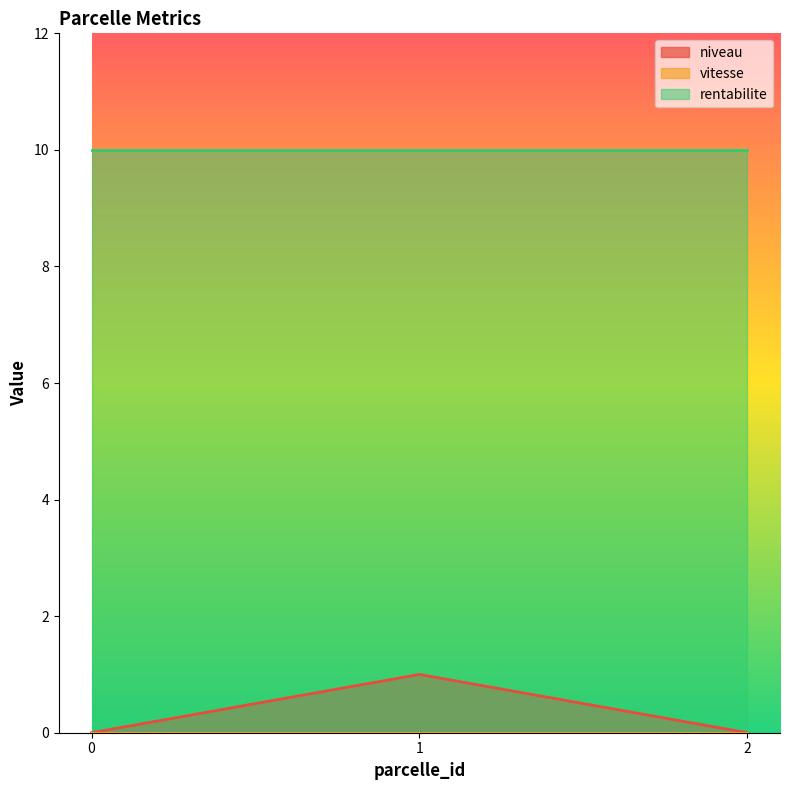

What are all the series names shown in the legend?

niveau, vitesse, rentabilite